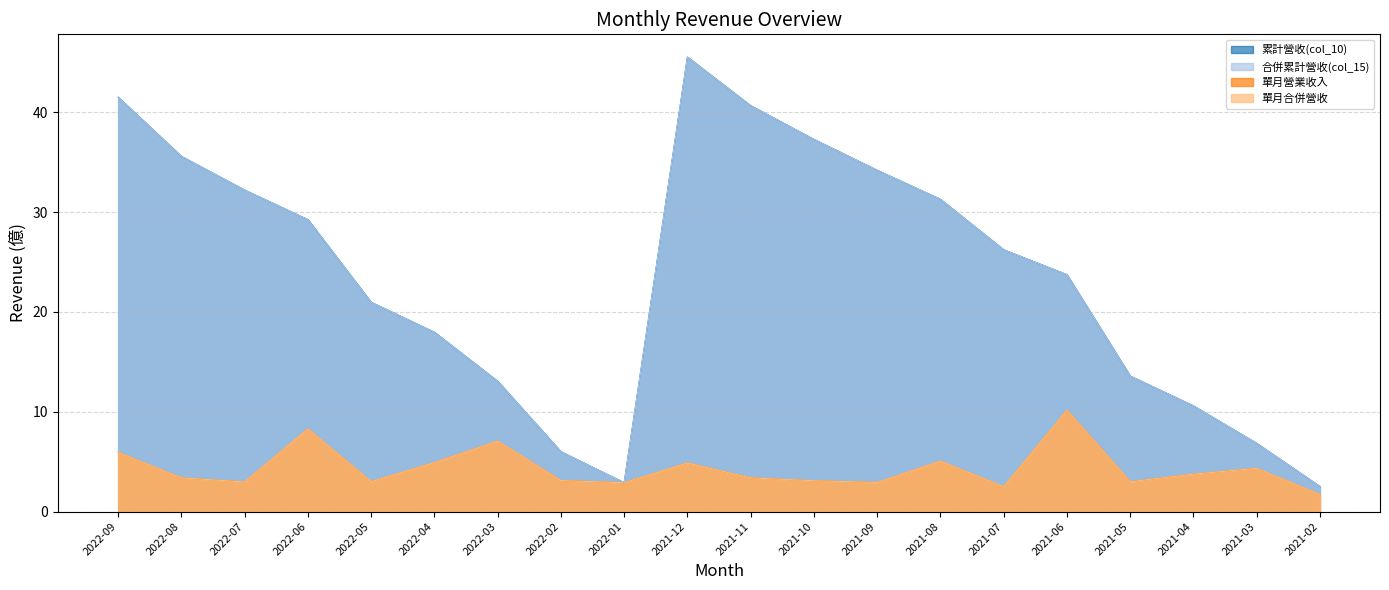

What is the value of the 單月營業收入 point at the 12th from the left?

3.1